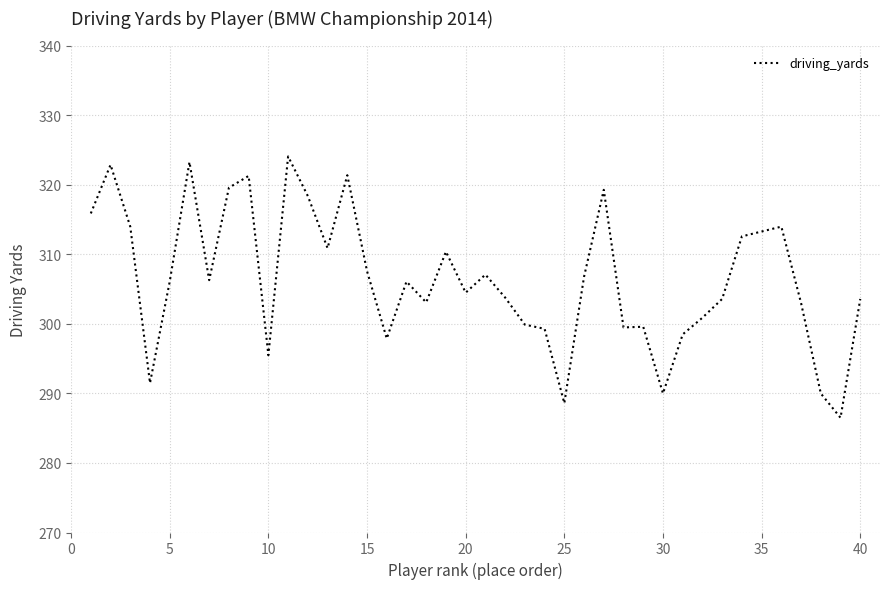

True or false: there are more than 0 points higher than both neighbors.

True